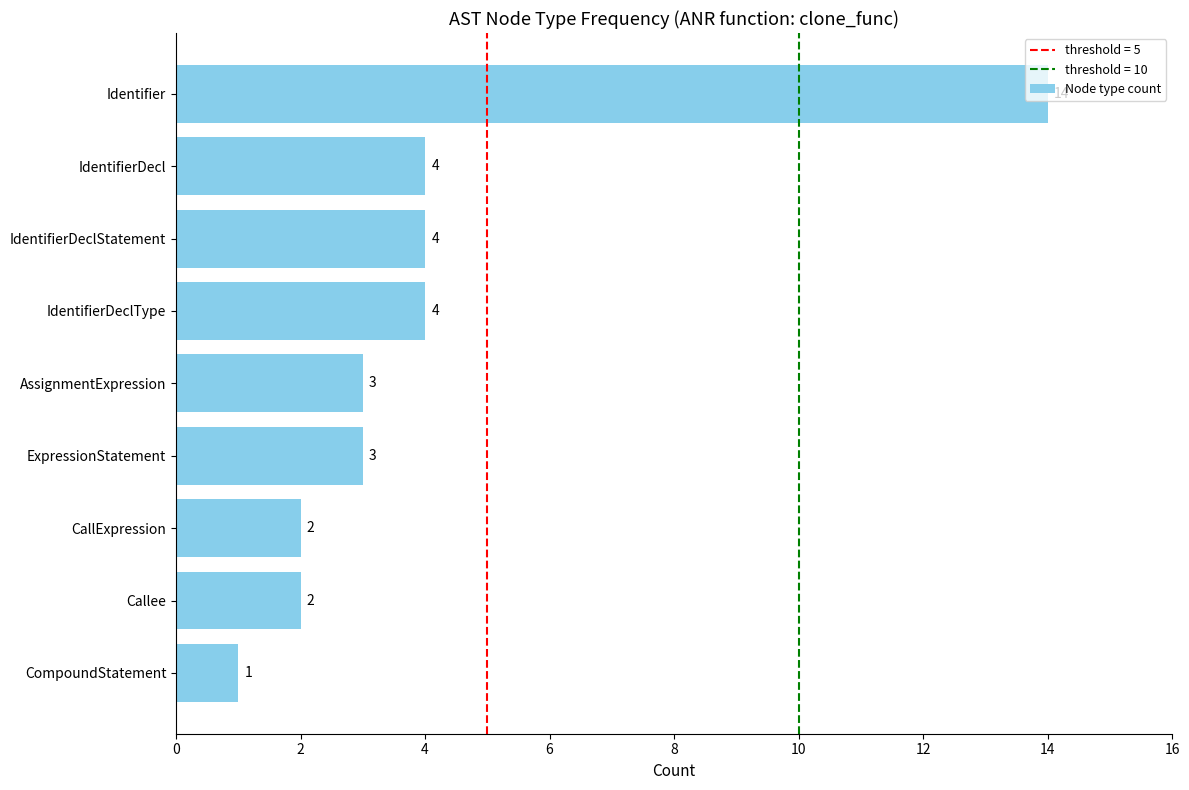

How many data points are less than 3?

3